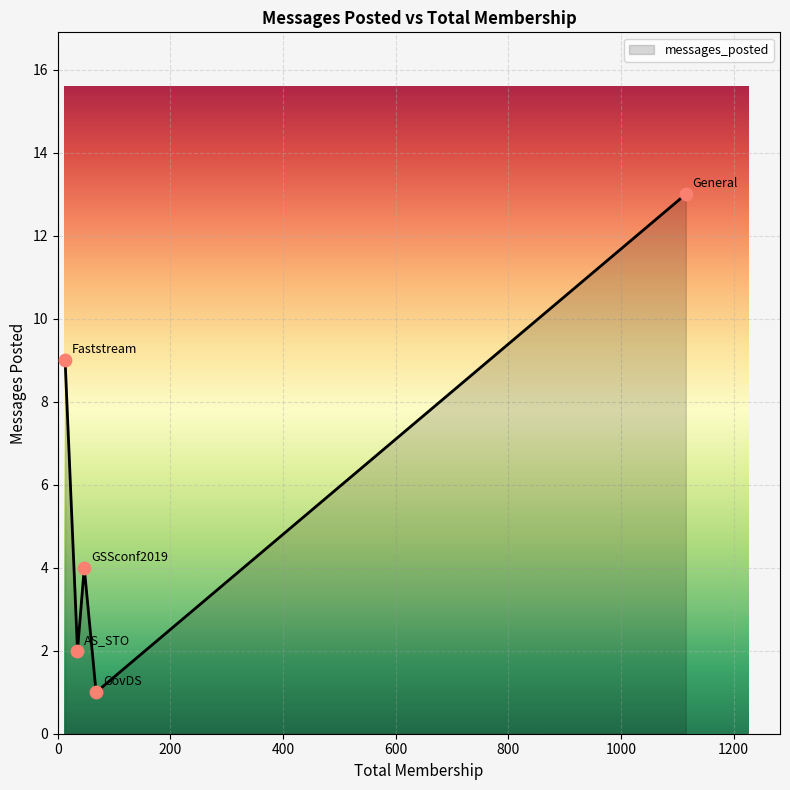

How many interior local peaks (higher than both neighbors) does the data have?

1